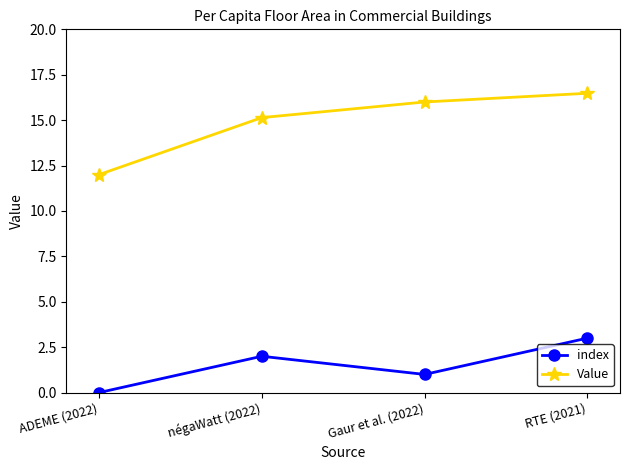

At which category does index reach its first local valley?

Gaur et al. (2022)